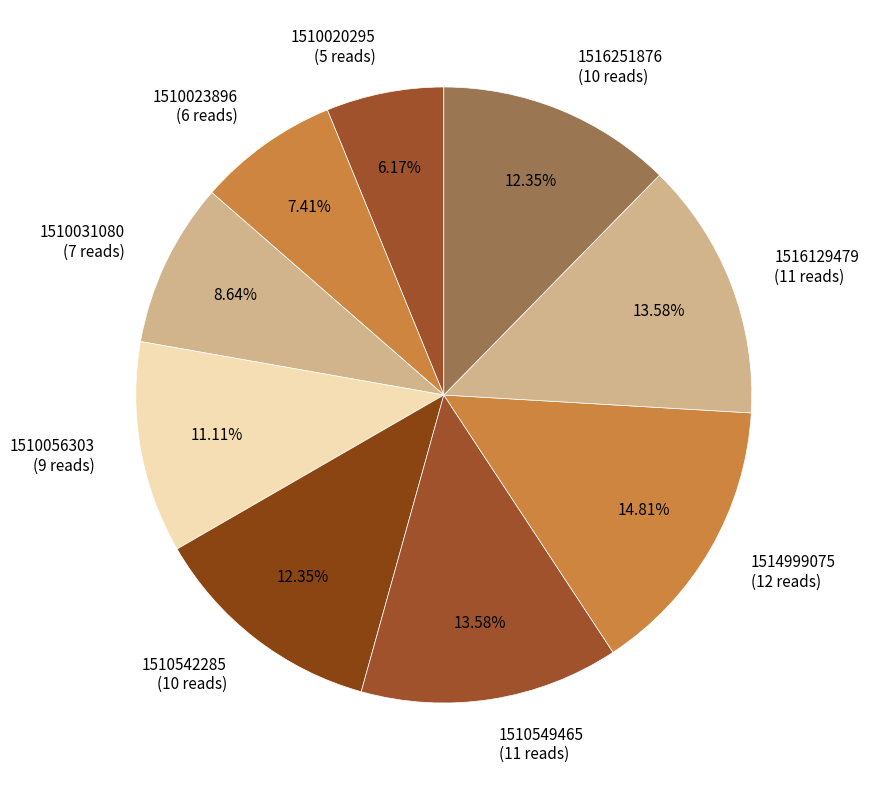

Is it true that 1510031080 is 9% of the pie?

True